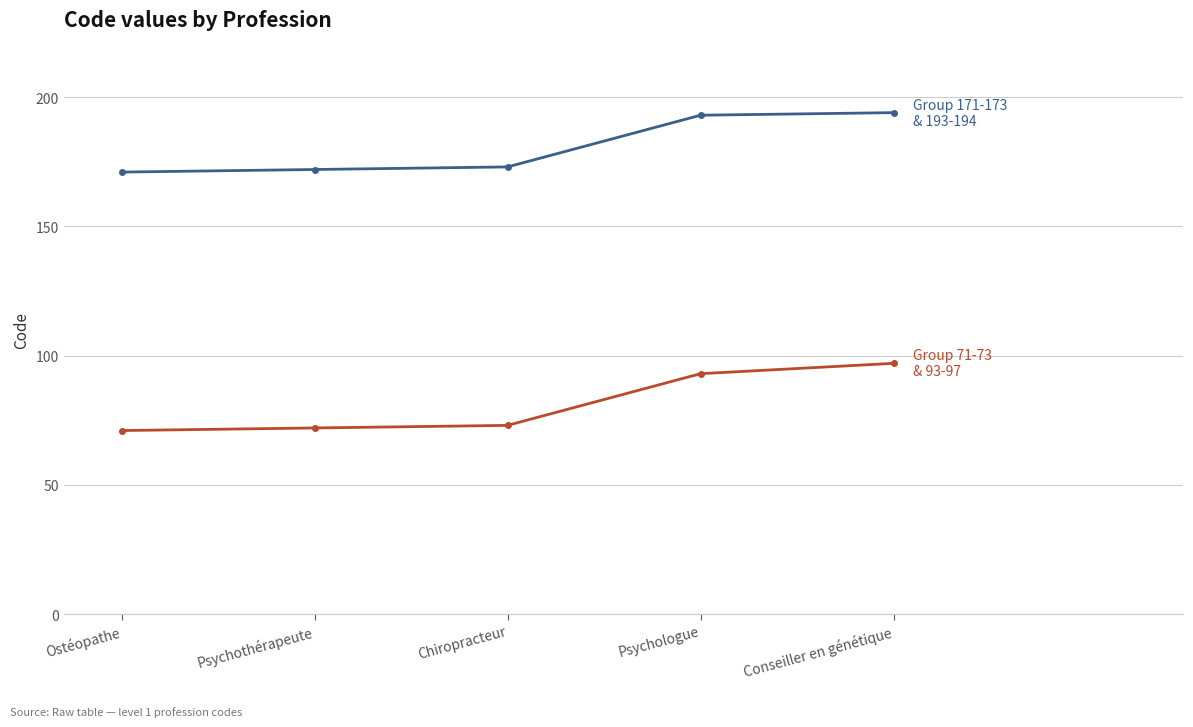

What is the label of the 3rd point from the left?

Chiropracteur